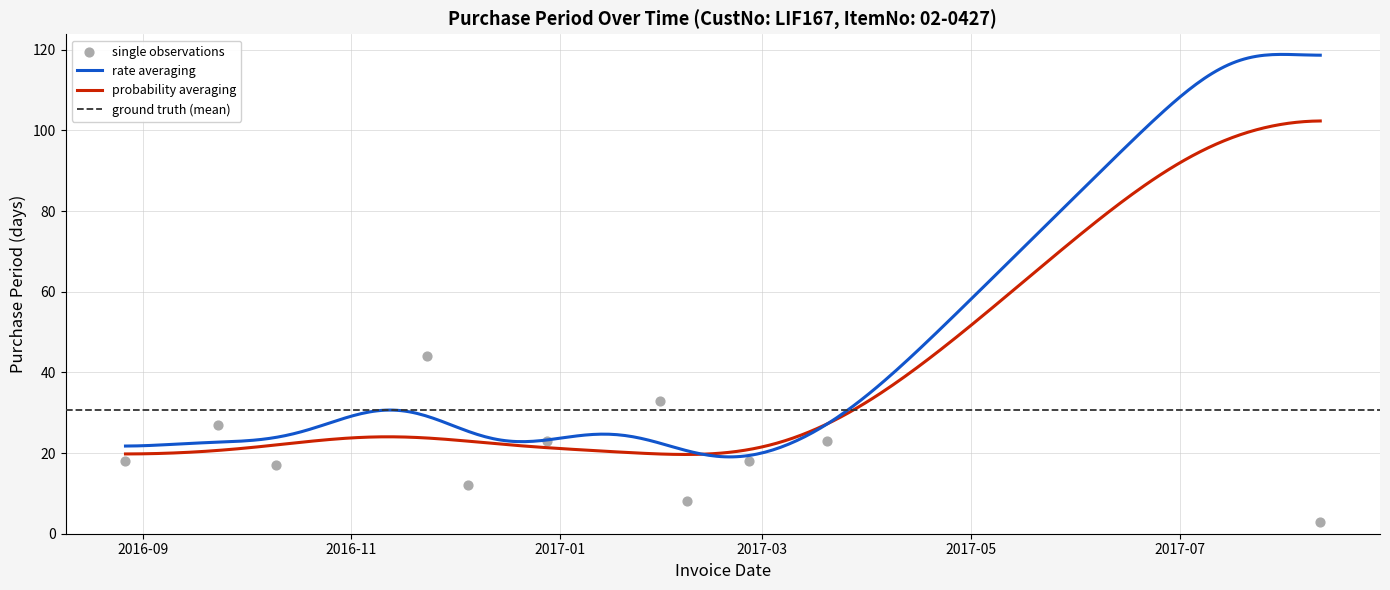

Between 2017-08-08 and 2016-10-10, which is larger?

2017-08-08